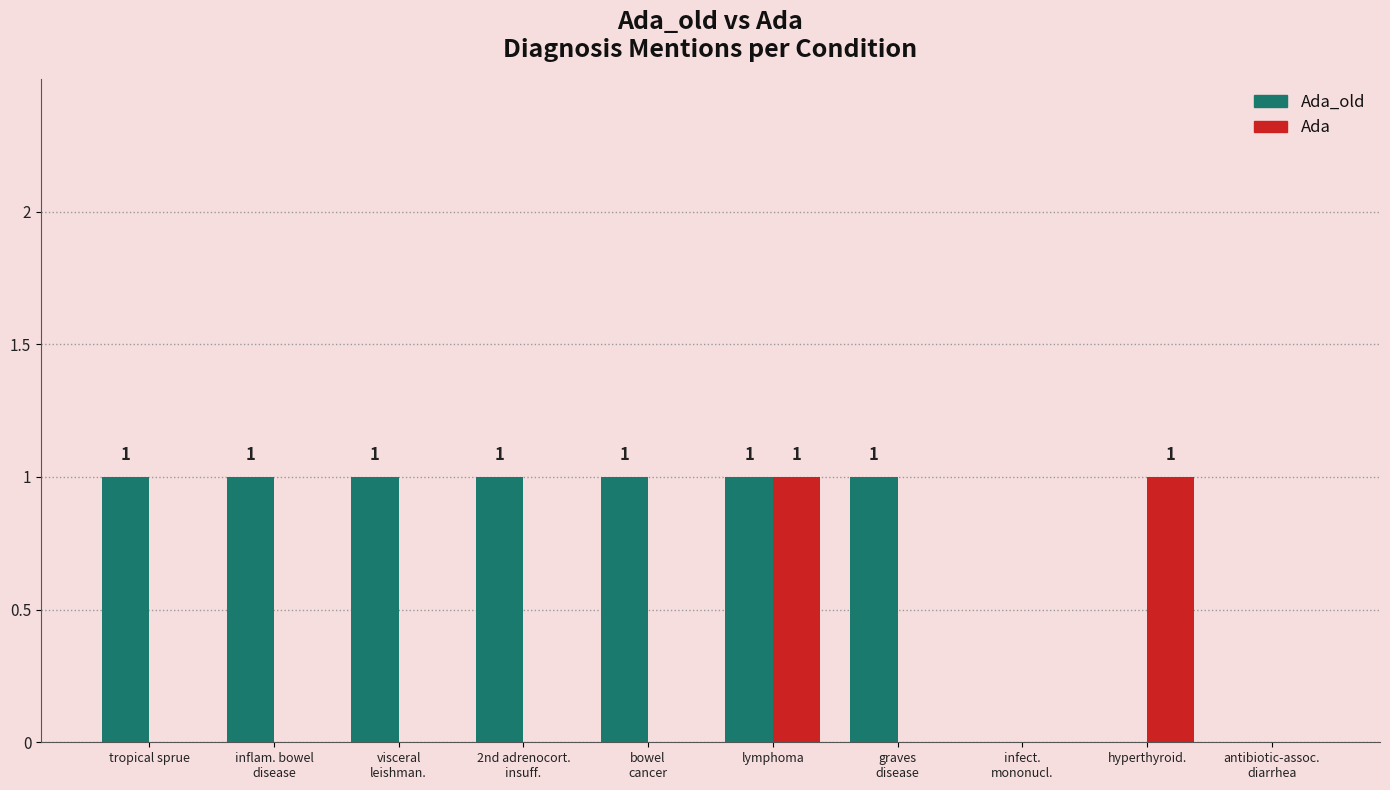

What is the difference between the second highest and minimum values in the Ada series?

1